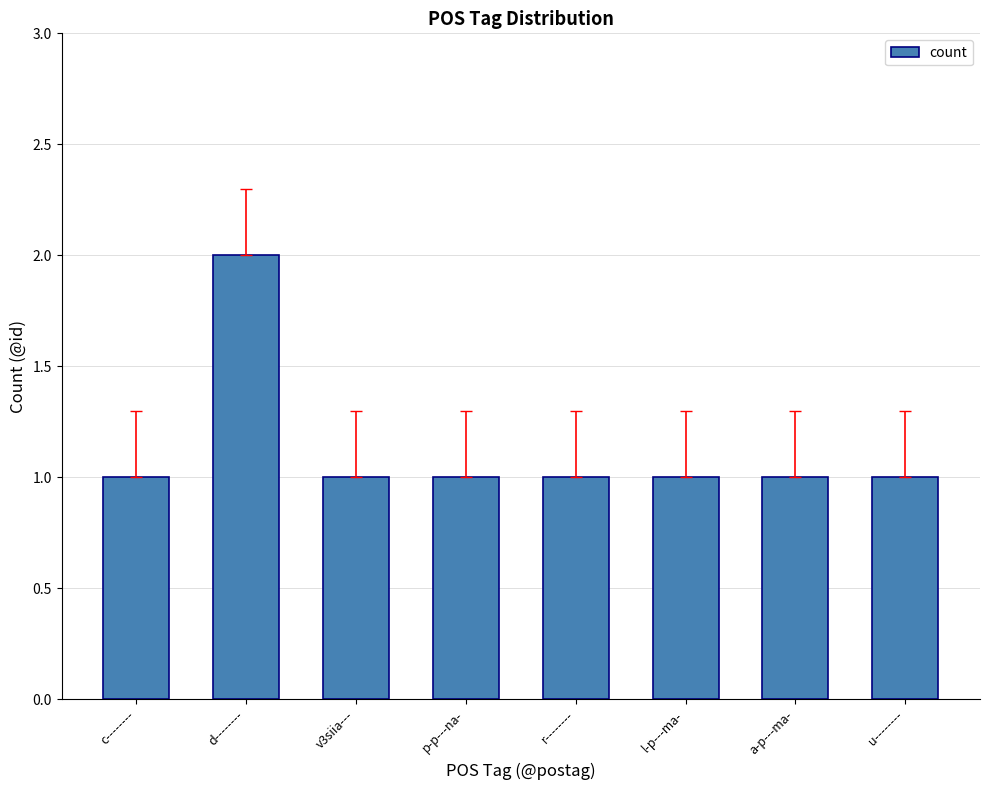

The value at v3siia--- is 0. True or false?

False